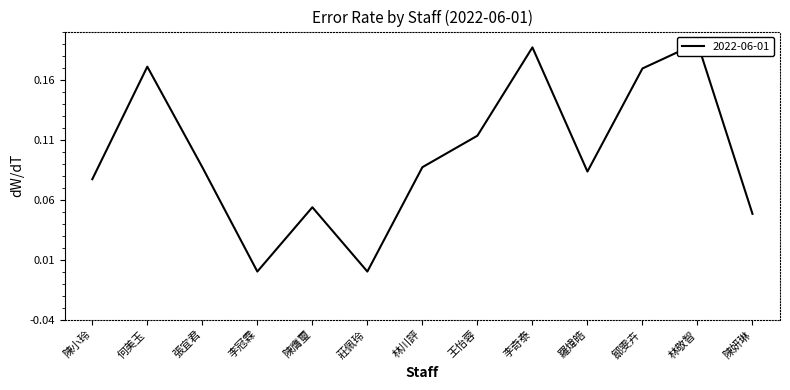

Reading right to left, transcribe all the data shown in this chart.

陳妍琳=0.0	林敬智=0.2	鄒雯卉=0.2	羅煒皓=0.1	李奇泰=0.2	王怡蓉=0.1	林川評=0.1	莊佩玲=0.0	陳膺璽=0.1	李冠霖=0.0	張宜君=0.1	何美玉=0.2	陳小玲=0.1